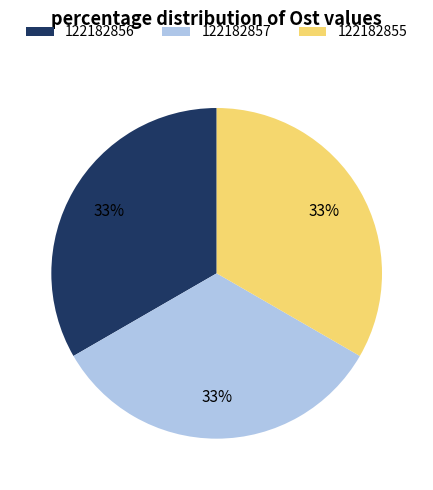

Is the sum of 122182857 and 122182855 greater than half?

Yes